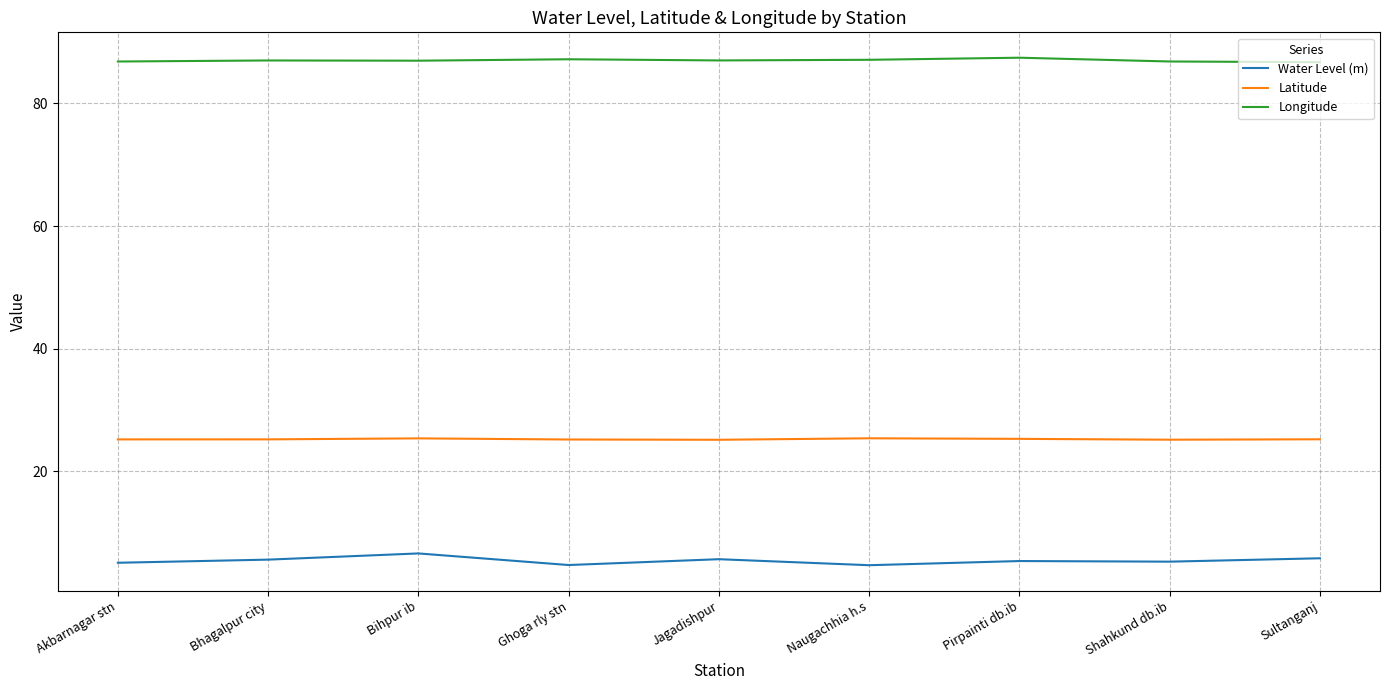

Is it true that Longitude equals 138.8 at Naugachhia h.s?

False